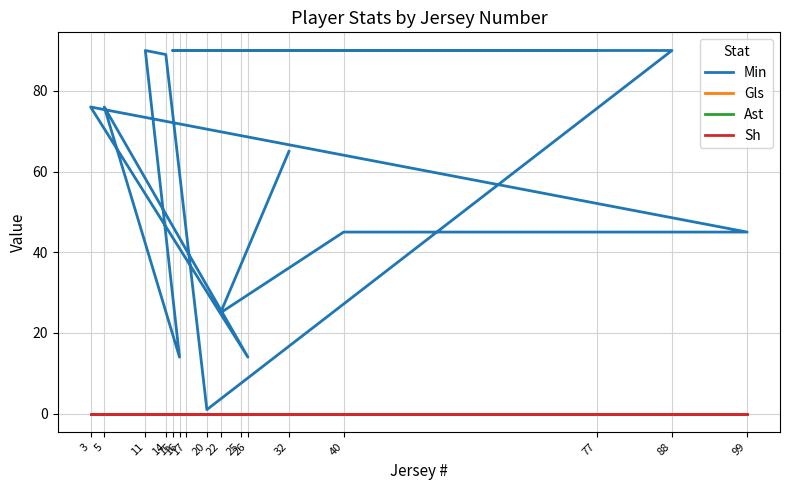

The value of Ast at 20 is 0. True or false?

True